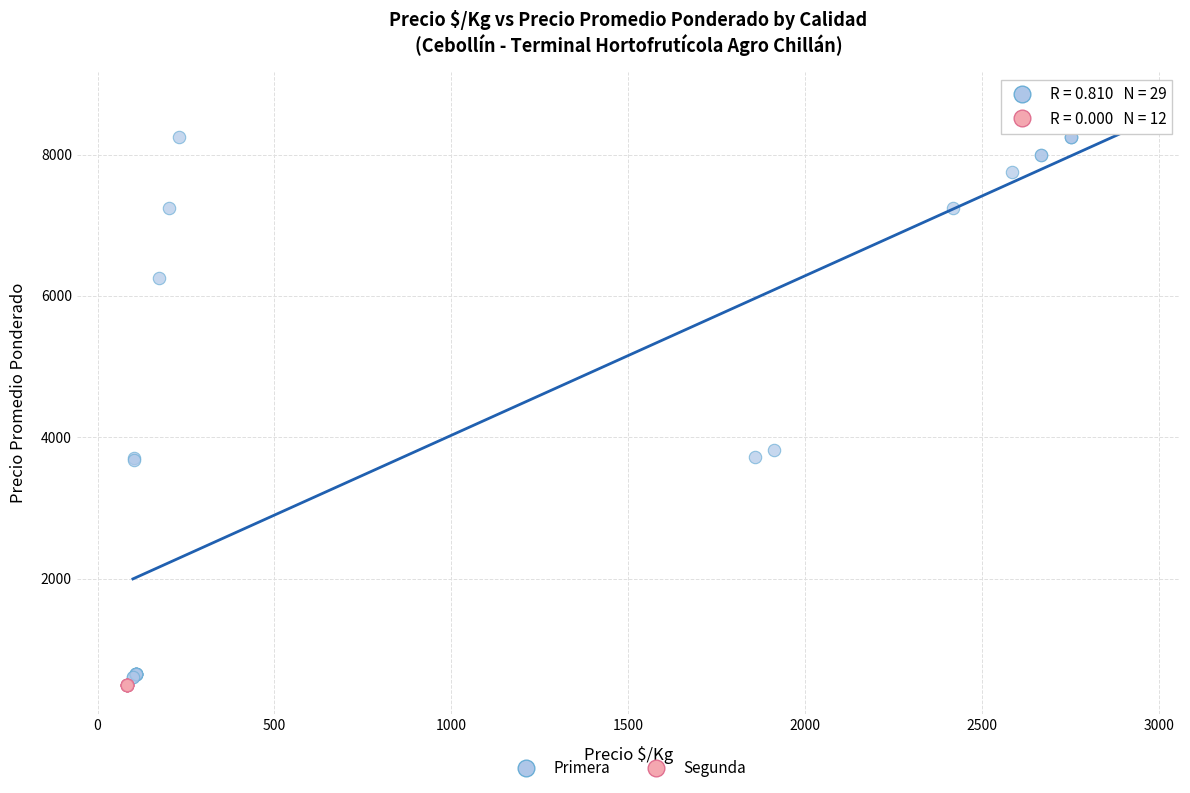

Which series contains the highest Y value?

Primera